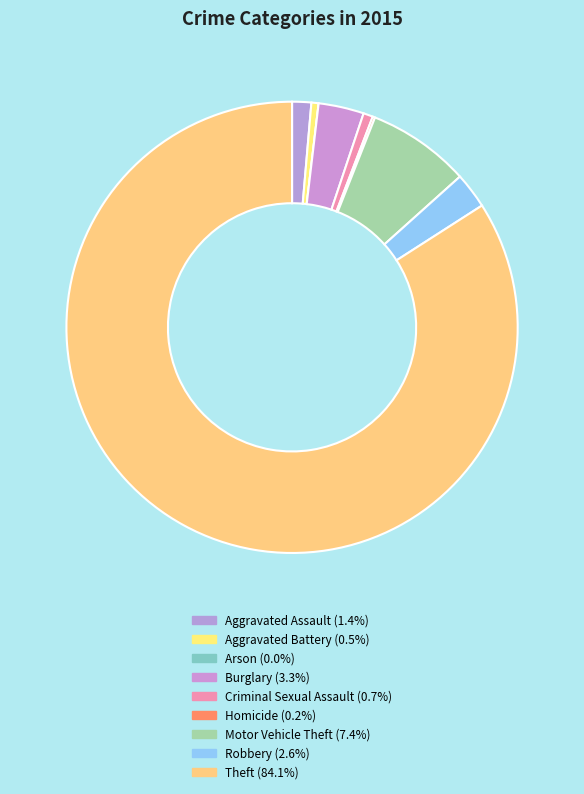

True or false: Aggravated Assault accounts for 1% of the total.

True